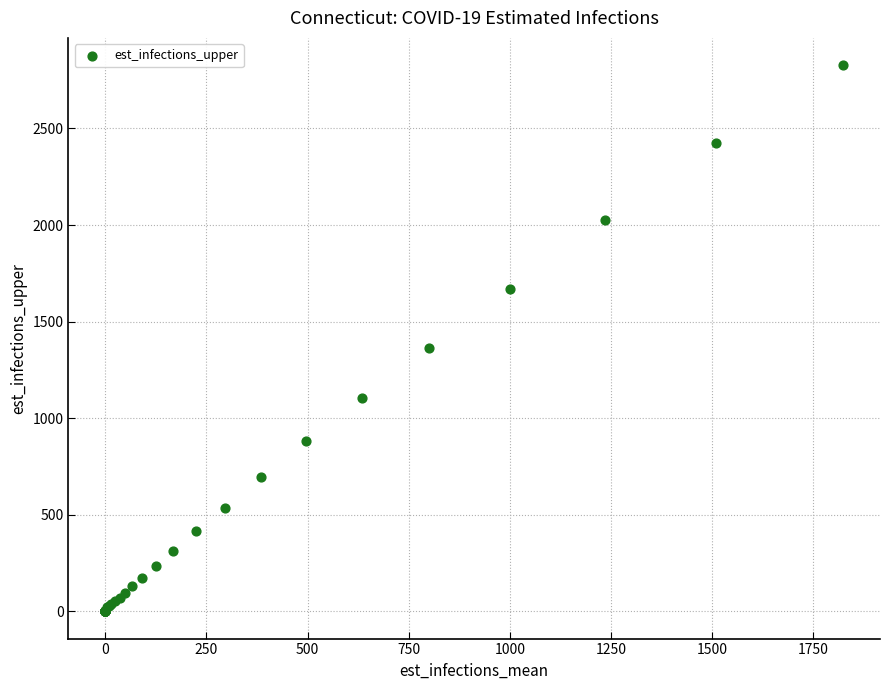

What Y value in the scatter plot is closest to 1413?

1363.5